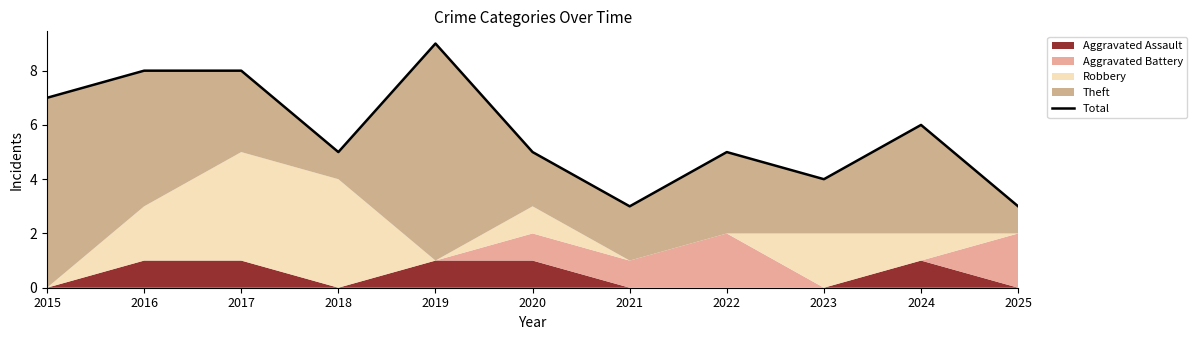

What is the difference between the second highest and second lowest values?

5